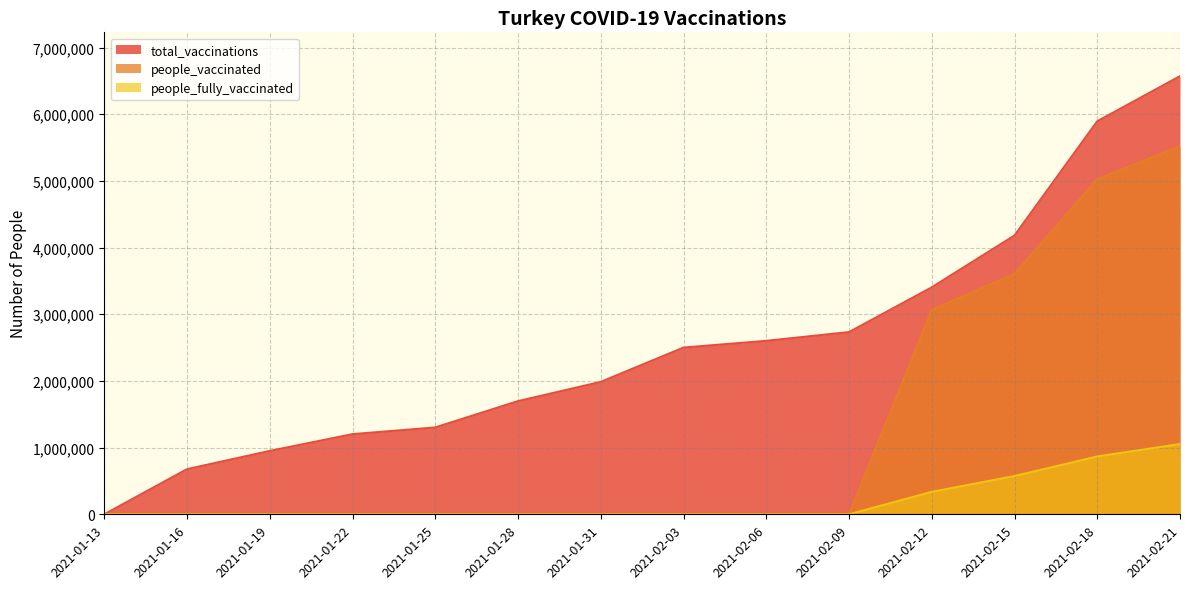

How many data points in total_vaccinations are above 2500806?

6